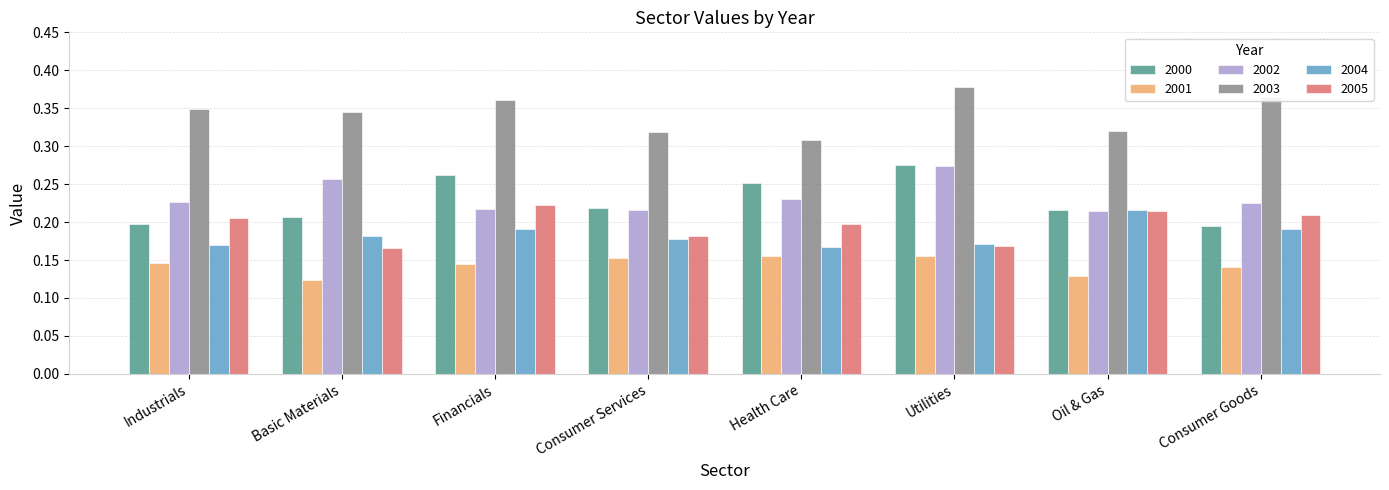

At which label does 2004 reach its peak?

Oil & Gas